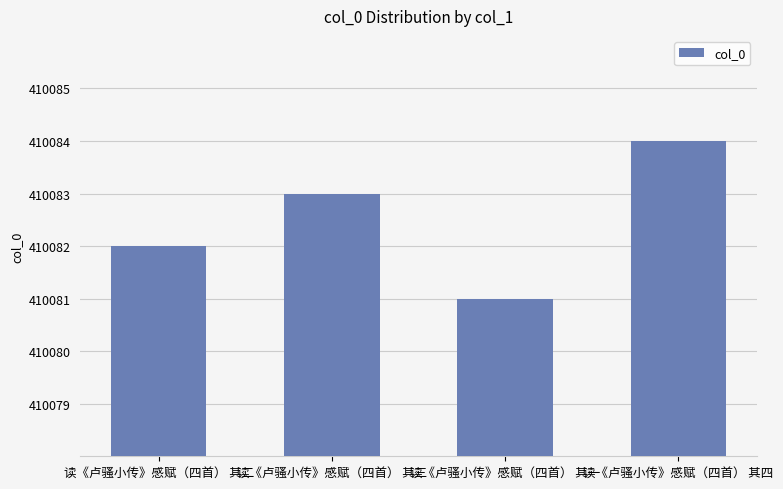

How many values are below 410083?

2